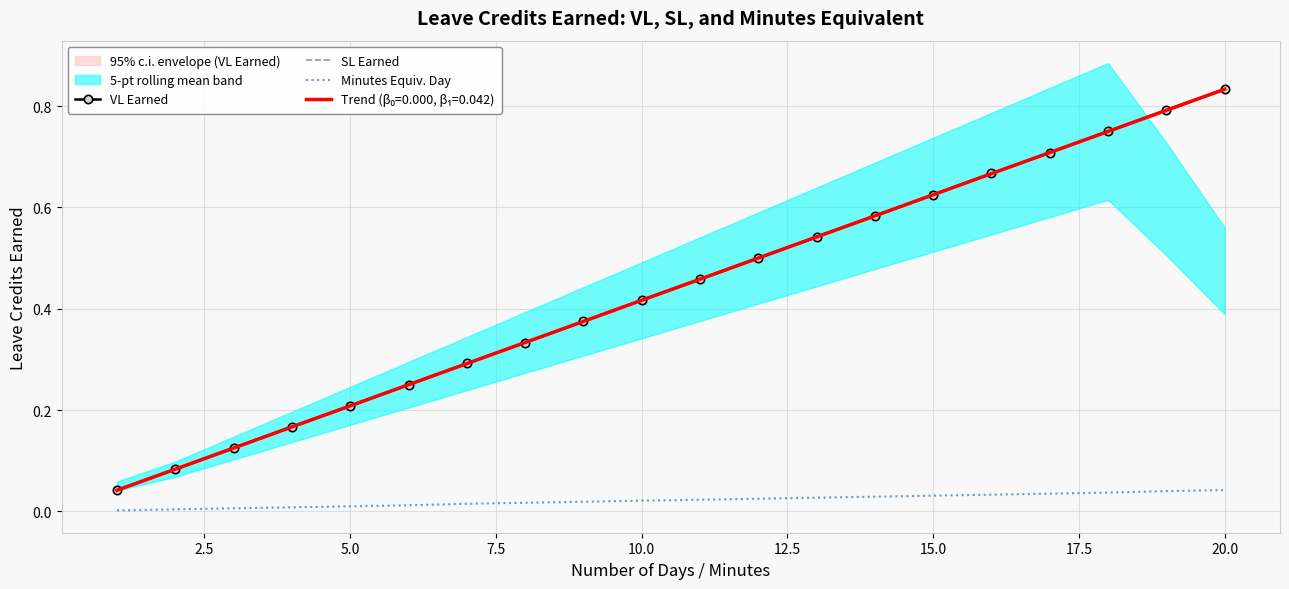

What are all the series names shown in the legend?

VL Earned, SL Earned, Minutes Equiv. Day